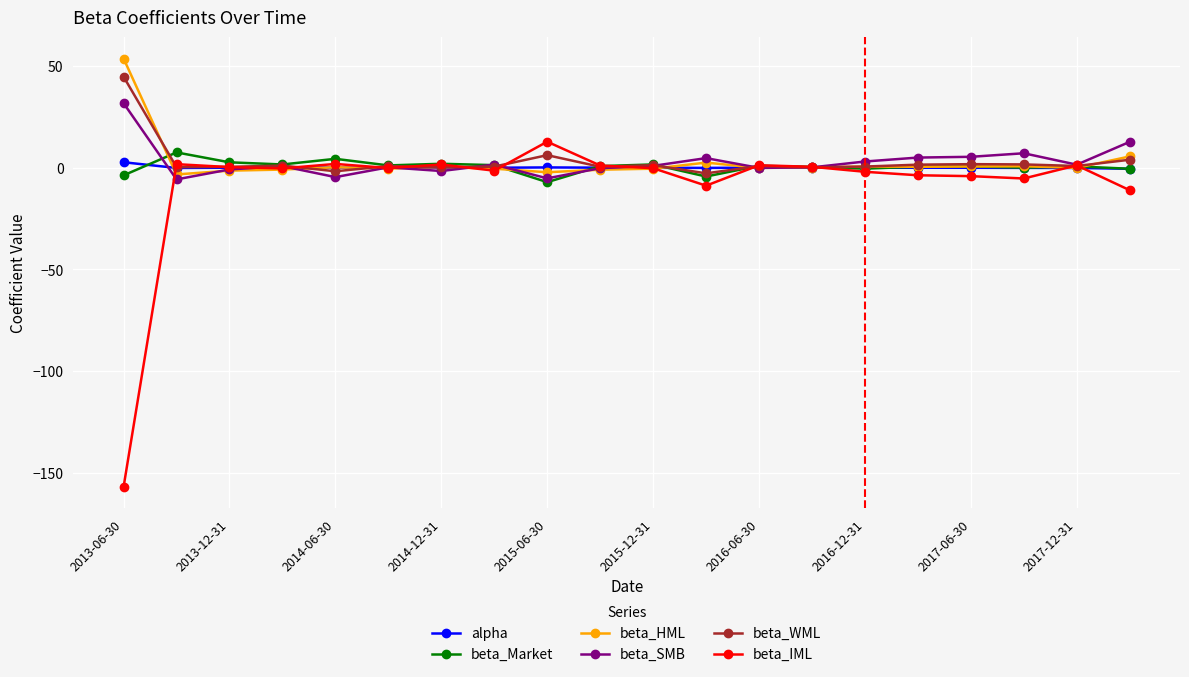

What is the smallest value displayed?

-156.9